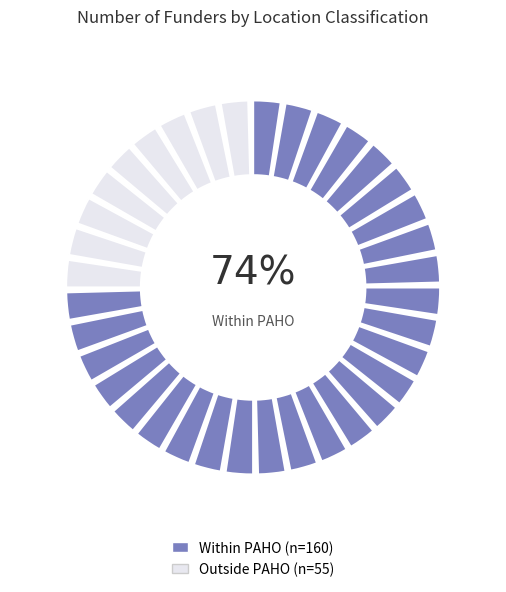

To the nearest percent, what is the difference between the Outside PAHO and Within PAHO slice percentages?

49%